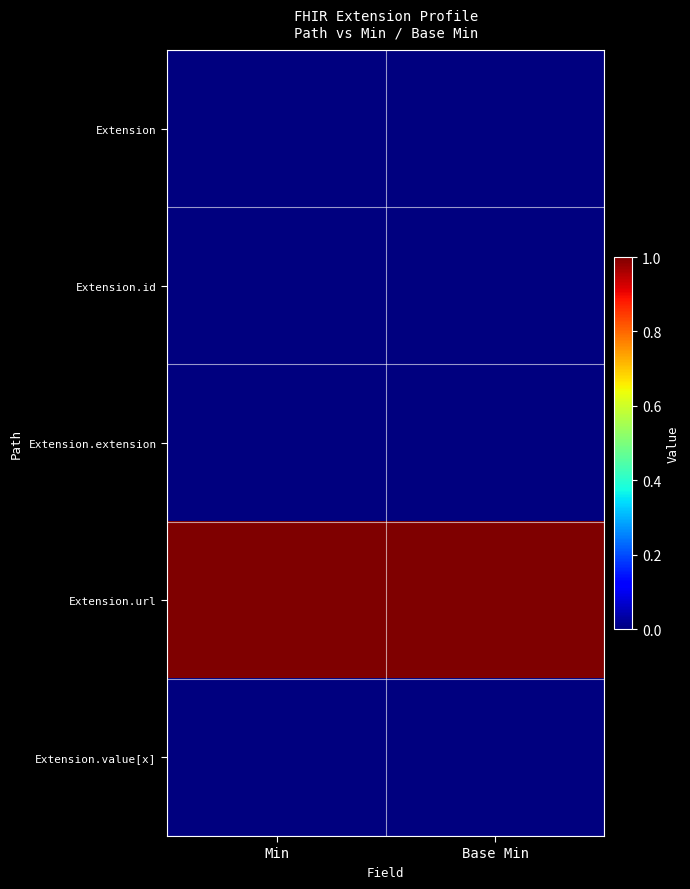

At which category is the sum across all series the highest?

Min